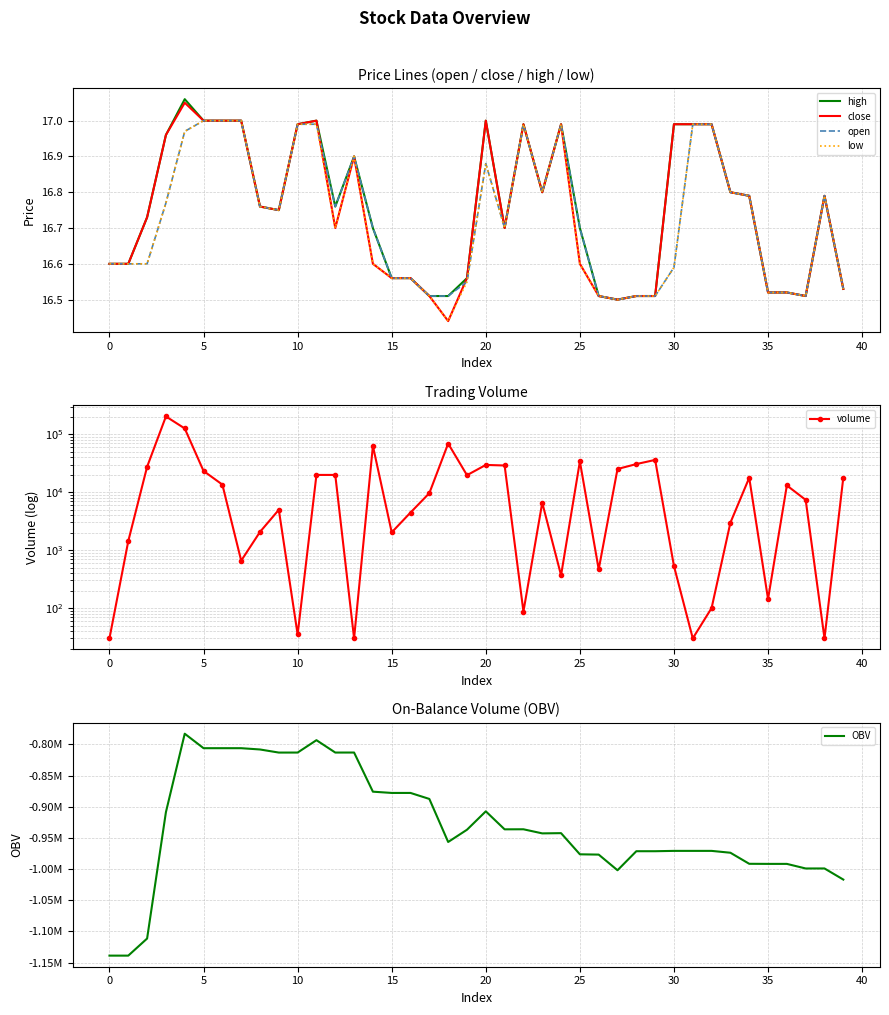

Reading left to right, extract all data points from this chart.

high: 16.6	16.6	16.7	17.0	17.1	17.0	17.0	17.0	16.8	16.8	17.0	17.0	16.8	16.9	16.7	16.6	16.6	16.5	16.5	16.6	17.0	16.7	17.0	16.8	17.0	16.7	16.5	16.5	16.5	16.5	17.0	17.0	17.0	16.8	16.8	16.5	16.5	16.5	16.8	16.5
close: 16.6	16.6	16.7	17.0	17.1	17.0	17.0	17.0	16.8	16.8	17.0	17.0	16.7	16.9	16.6	16.6	16.6	16.5	16.4	16.6	17.0	16.7	17.0	16.8	17.0	16.6	16.5	16.5	16.5	16.5	17.0	17.0	17.0	16.8	16.8	16.5	16.5	16.5	16.8	16.5
open: 16.6	16.6	16.6	16.8	17.0	17.0	17.0	17.0	16.8	16.8	17.0	17.0	16.8	16.9	16.7	16.6	16.6	16.5	16.5	16.6	16.9	16.7	17.0	16.8	17.0	16.7	16.5	16.5	16.5	16.5	16.6	17.0	17.0	16.8	16.8	16.5	16.5	16.5	16.8	16.5
low: 16.6	16.6	16.6	16.8	17.0	17.0	17.0	17.0	16.8	16.8	17.0	17.0	16.7	16.9	16.6	16.6	16.6	16.5	16.4	16.6	16.9	16.7	17.0	16.8	17.0	16.6	16.5	16.5	16.5	16.5	16.6	17.0	17.0	16.8	16.8	16.5	16.5	16.5	16.8	16.5
volume: 30.0	1433.7	27422.8	202745.3	125825.0	23215.0	13512.7	656.9	2062.2	4966.1	35.0	19848.4	19848.4	30.0	62794.4	2026.2	4452.1	9624.6	69058.8	19645.7	29522.1	28873.7	87.1	6578.0	367.6	33943.8	465.5	25111.3	30539.5	36032.2	531.0	30.0	100.0	2976.2	17742.3	143.1	13061.2	7362.6	30.0	17829.8
OBV: -1138741.9	-1138741.9	-1111319.1	-908573.8	-782748.7	-805963.8	-805963.8	-805963.8	-808026.0	-812992.1	-812957.1	-793108.7	-812957.1	-812927.1	-875721.5	-877747.7	-877747.7	-887372.2	-956431.0	-936785.3	-907263.2	-936136.9	-936049.8	-942627.8	-942260.2	-976204.1	-976669.6	-1001780.8	-971241.3	-971241.3	-970710.3	-970710.3	-970710.3	-973686.5	-991428.8	-991571.9	-991571.9	-998934.5	-998904.5	-1016734.4